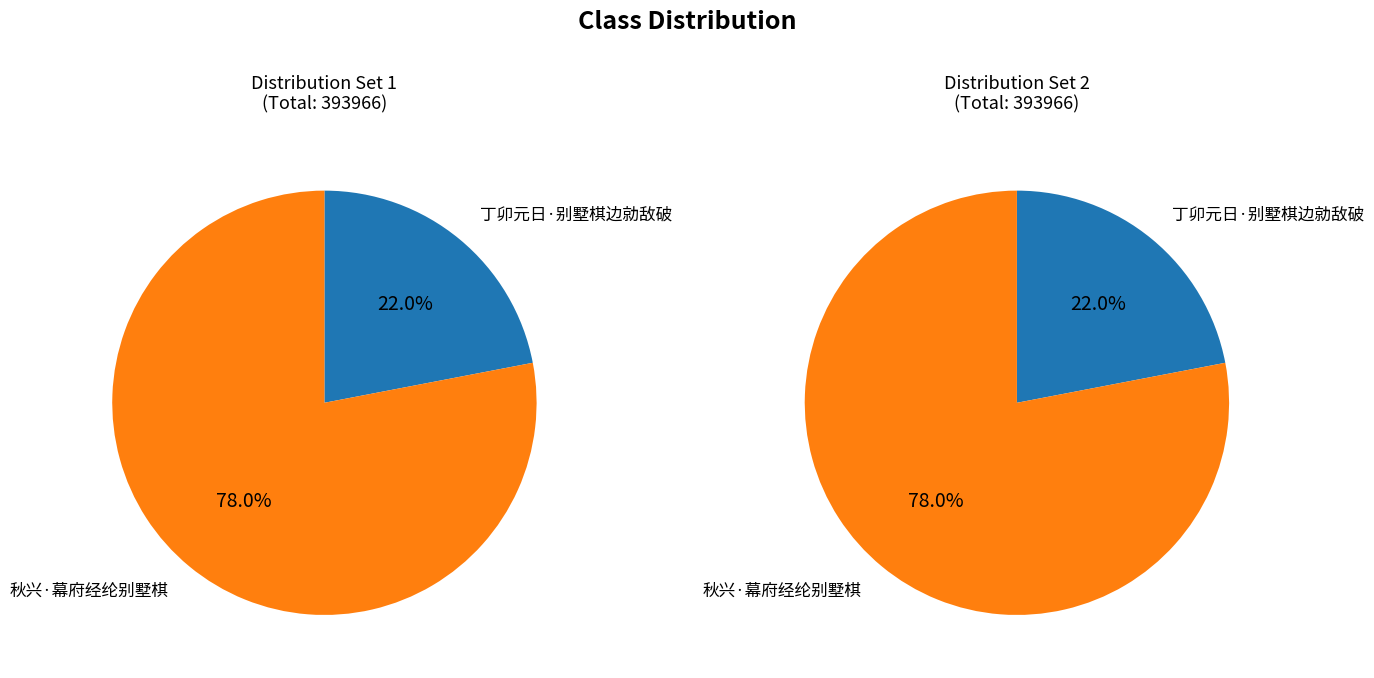

To the nearest percent, what is the average slice percentage?

50%